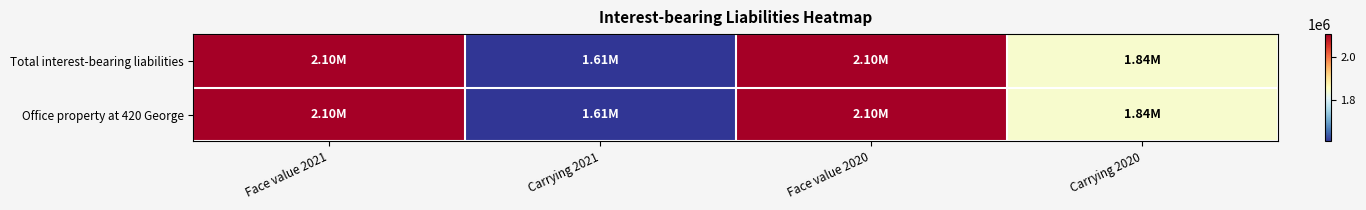

Which series has the largest range (max minus min)?

Office property at 420 George